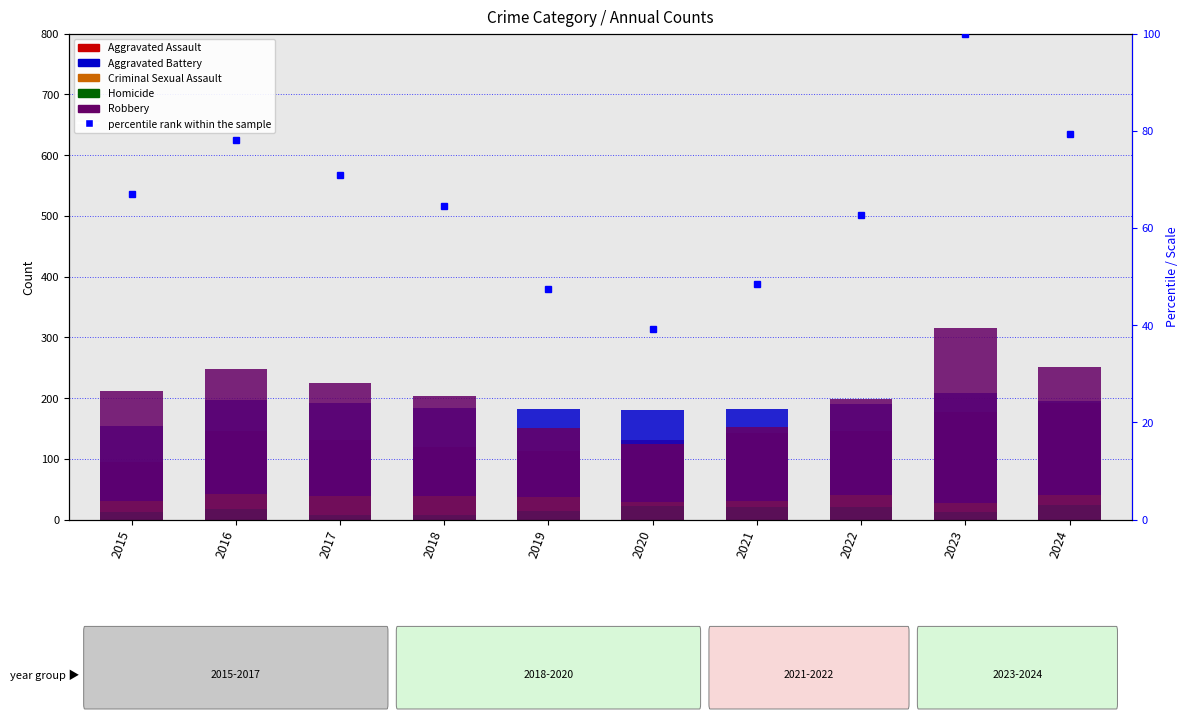

What is the spread (max minus min) of values at 2019?

168.0